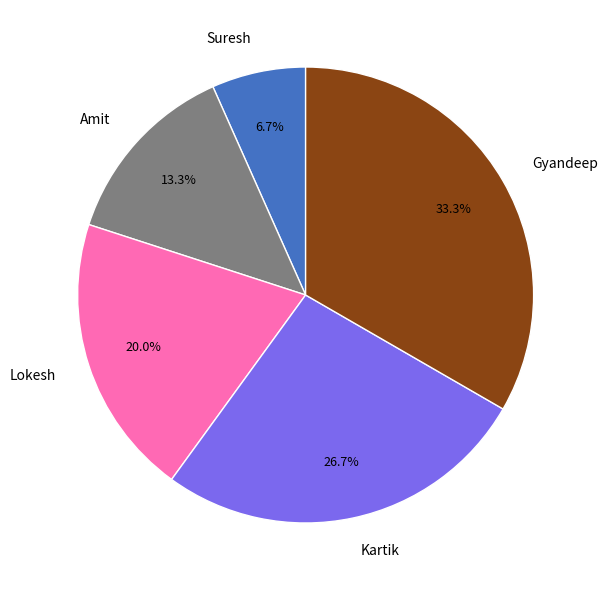

How many slices are in this pie chart?

5